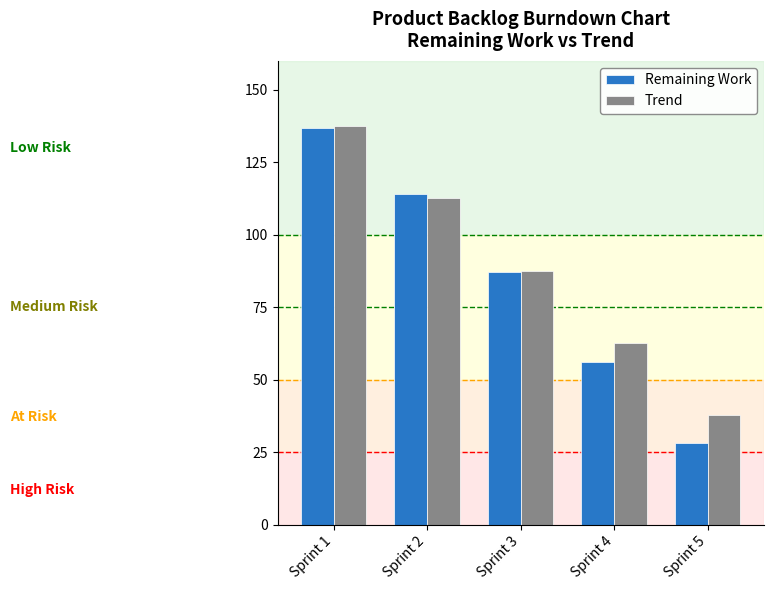

At which label does Trend reach its minimum?

Sprint 5